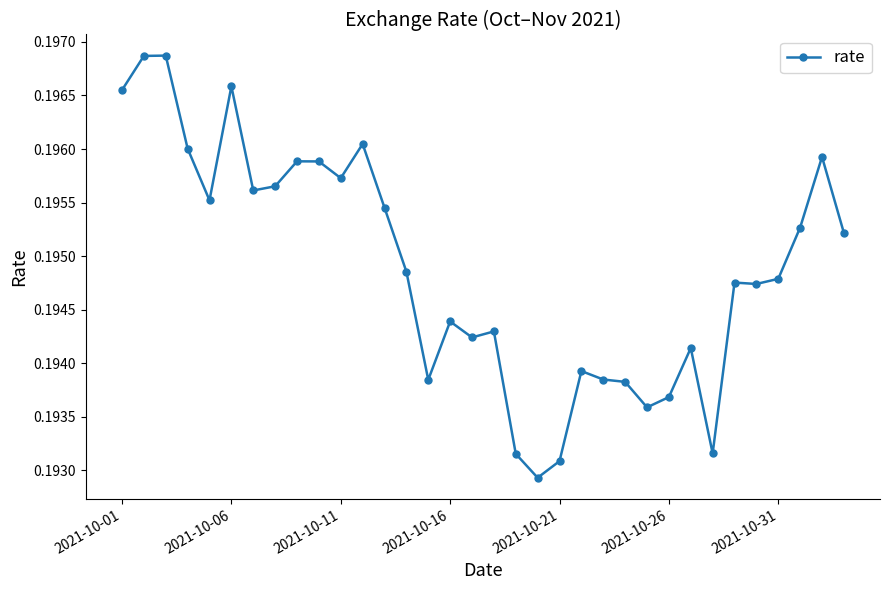

What is the sum of all values?

6.6